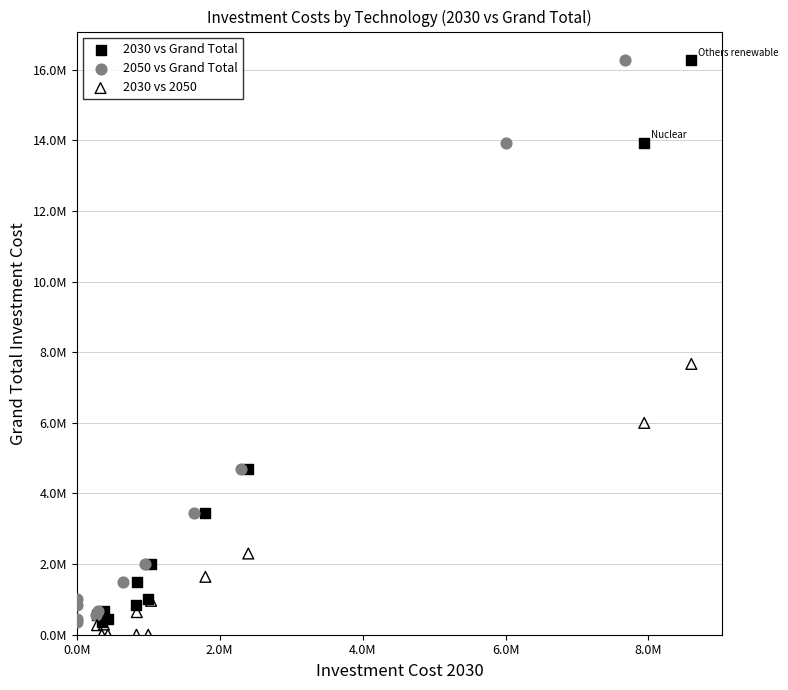

Which series contains the lowest Y value?

2030 vs 2050